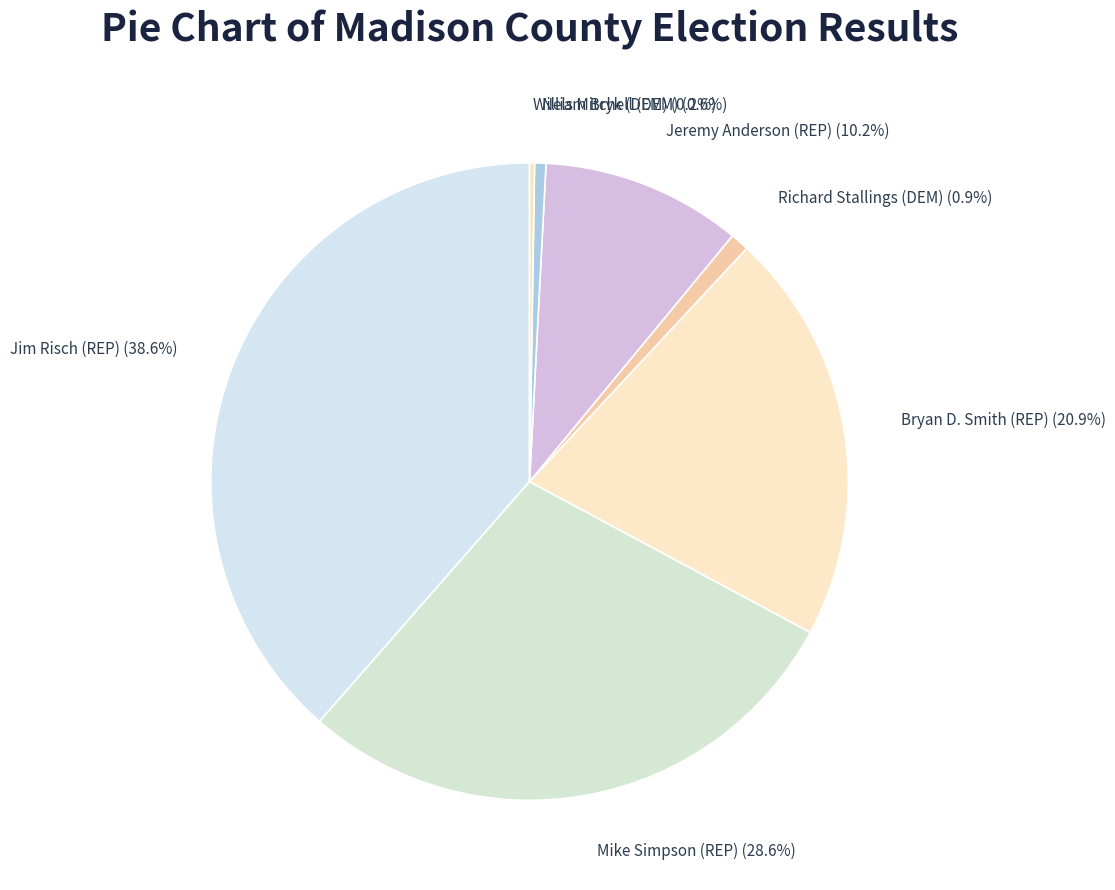

Which category has the biggest portion of the pie?

Jim Risch (REP)